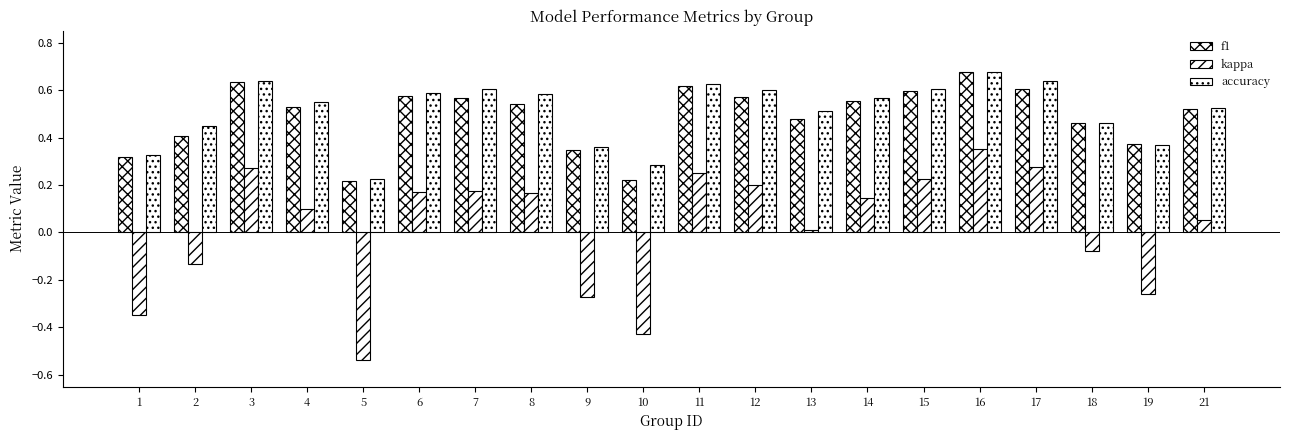

Which series has the largest range (max minus min)?

kappa